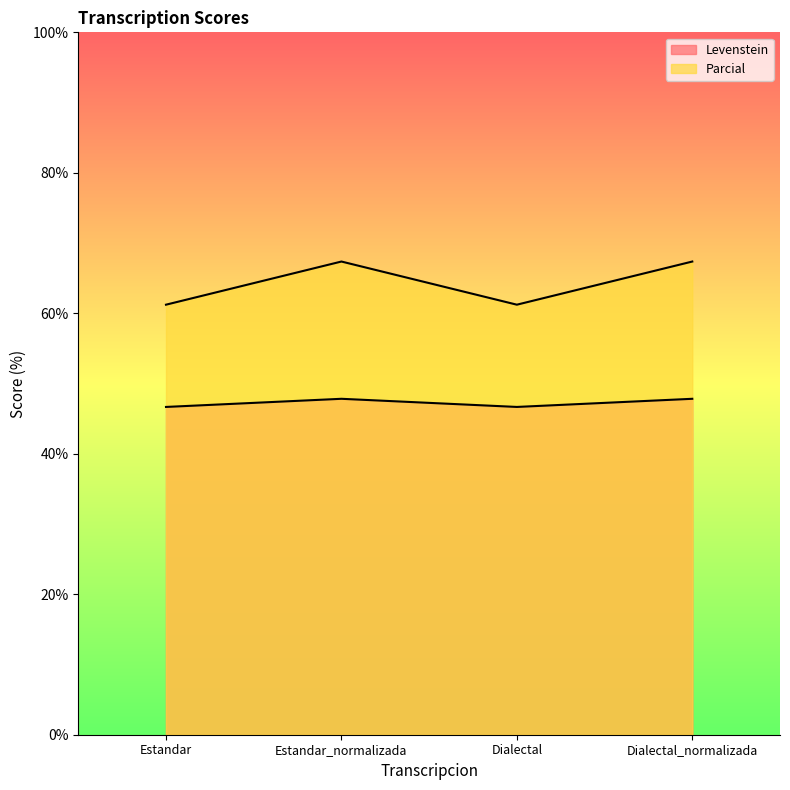

The Levenstein series shows 9.4 at Dialectal. True or false?

False